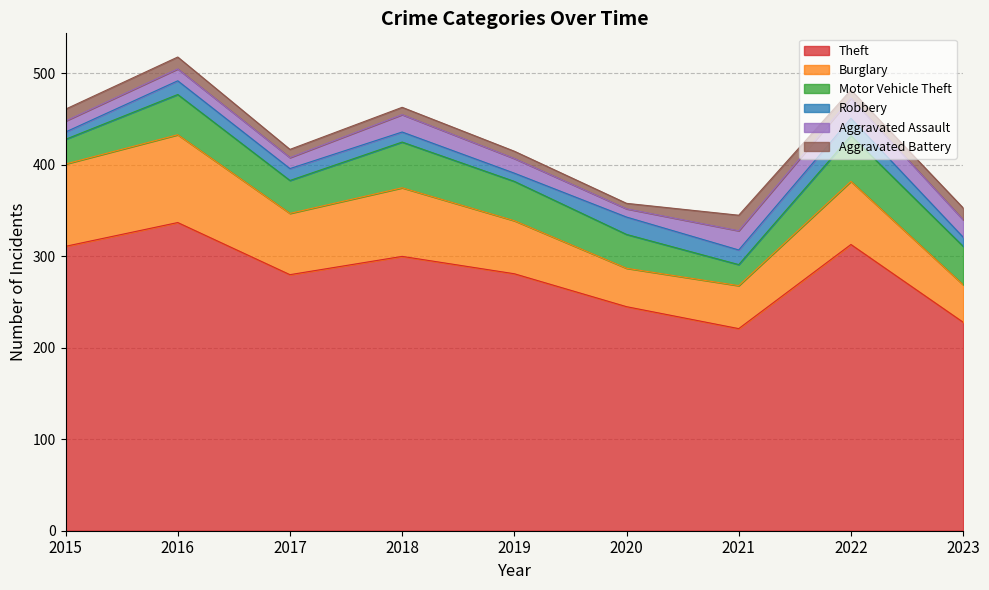

What value does the Burglary series have at 2019, to the nearest 5?

60